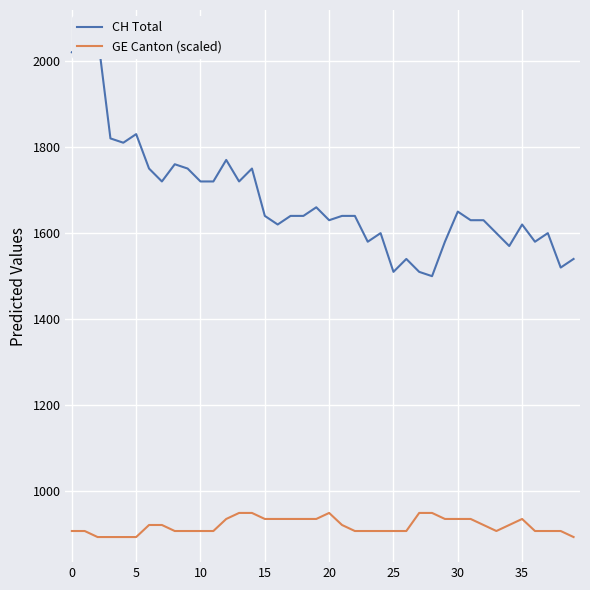

What is the sum of the GE Canton (scaled) values at 21 and 39?

1816